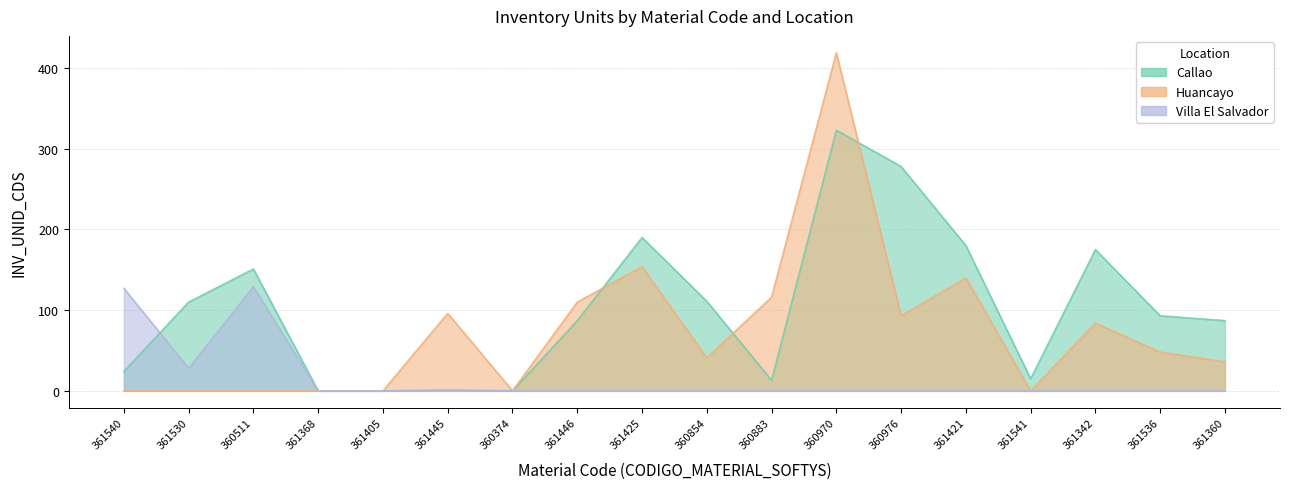

Where is Huancayo nearest to the value 209?

361425